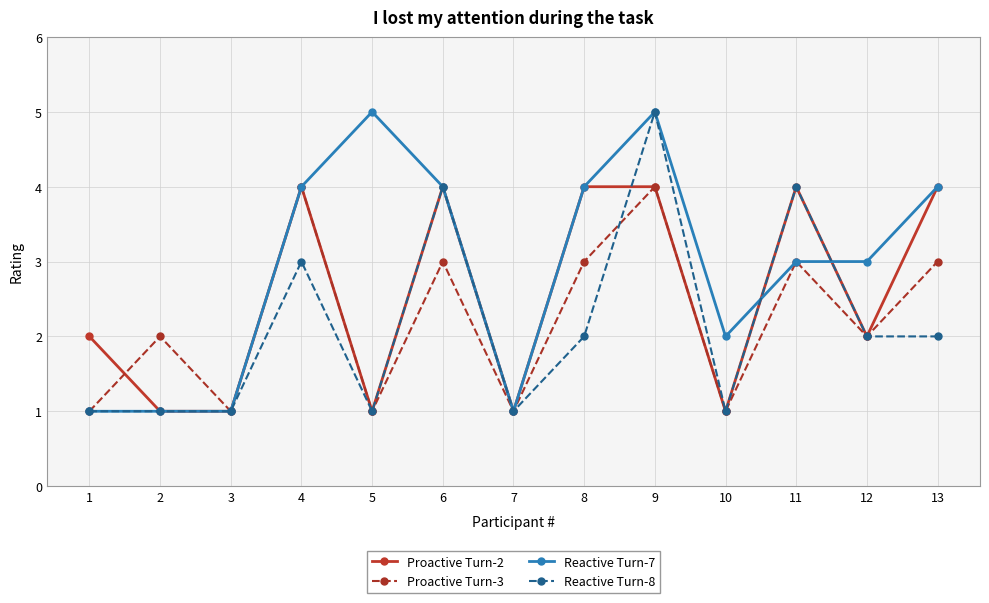

What are all the series names shown in the legend?

Proactive Turn-2, Proactive Turn-3, Reactive Turn-7, Reactive Turn-8